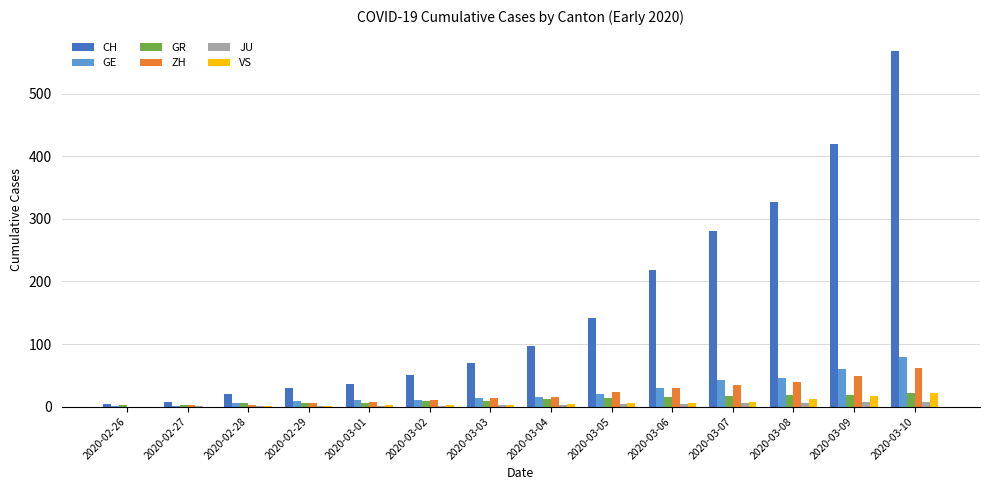

At which label does ZH reach its peak?

2020-03-10